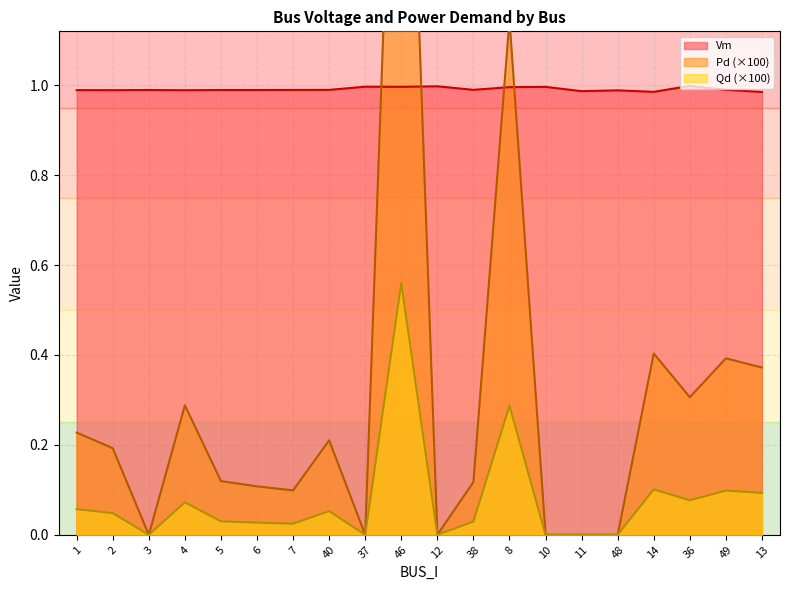

At which category is the sum across all series the highest?

46